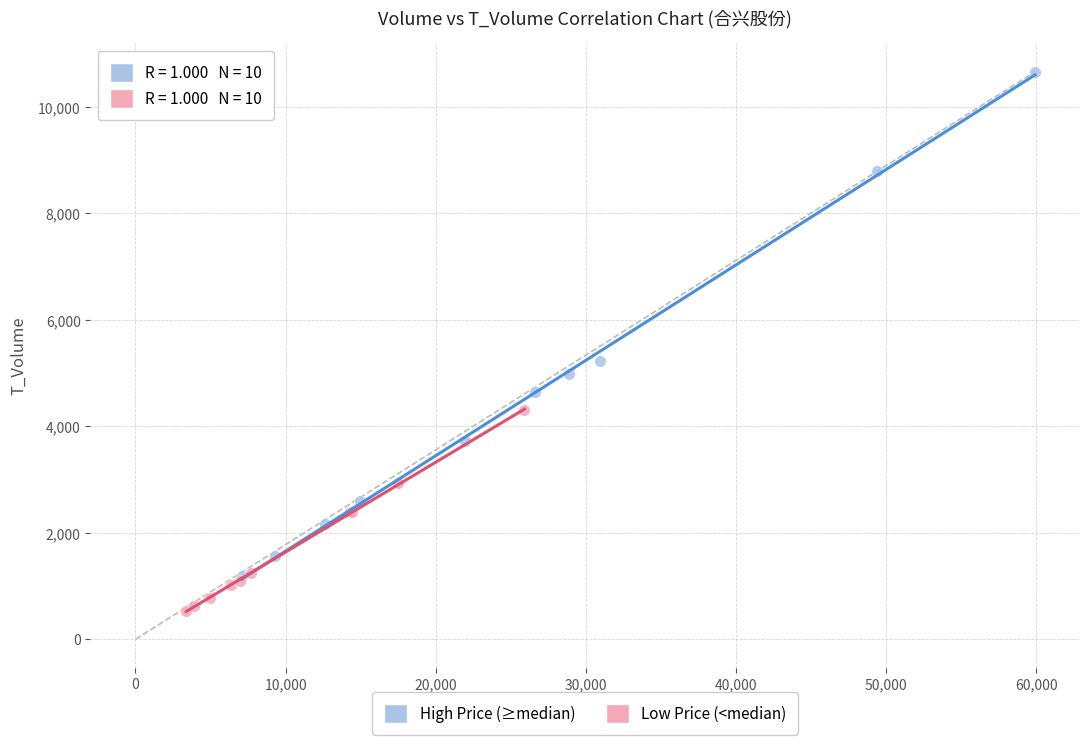

Which series contains the highest Y value?

High Price (≥median)